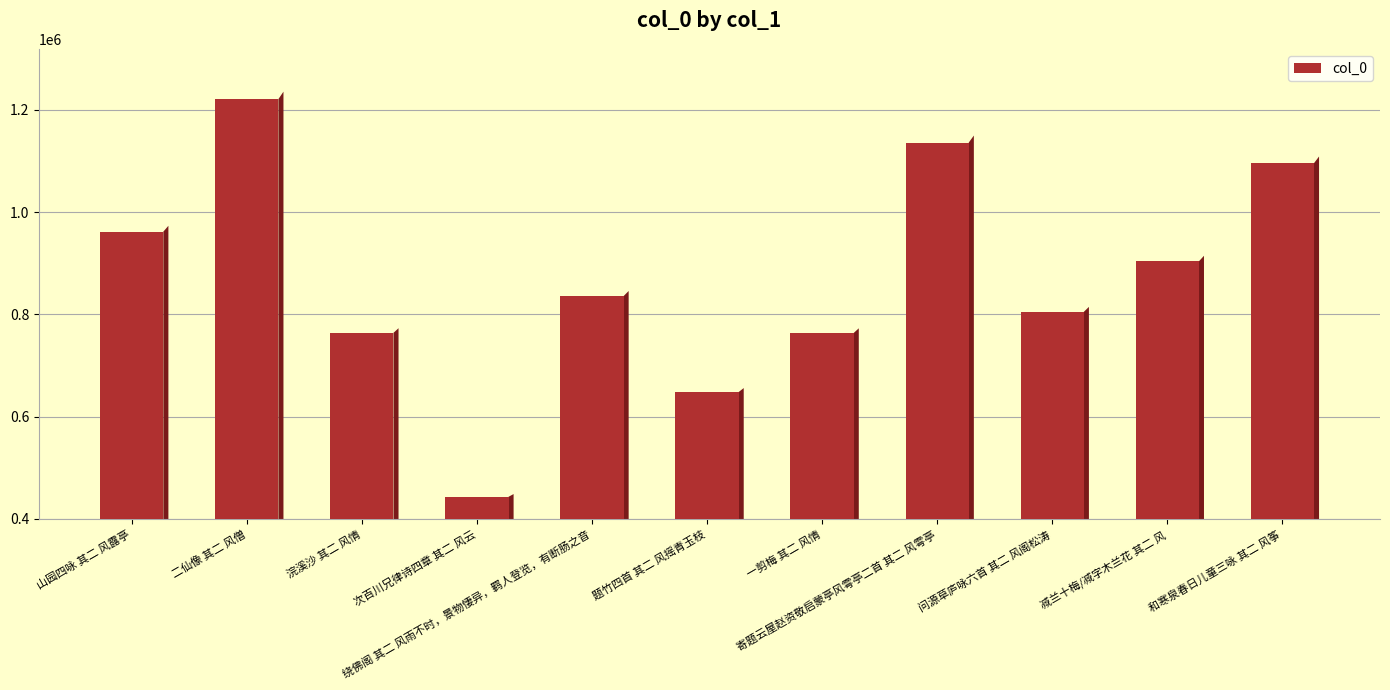

What is the value of the 1st bar from the left?

961825